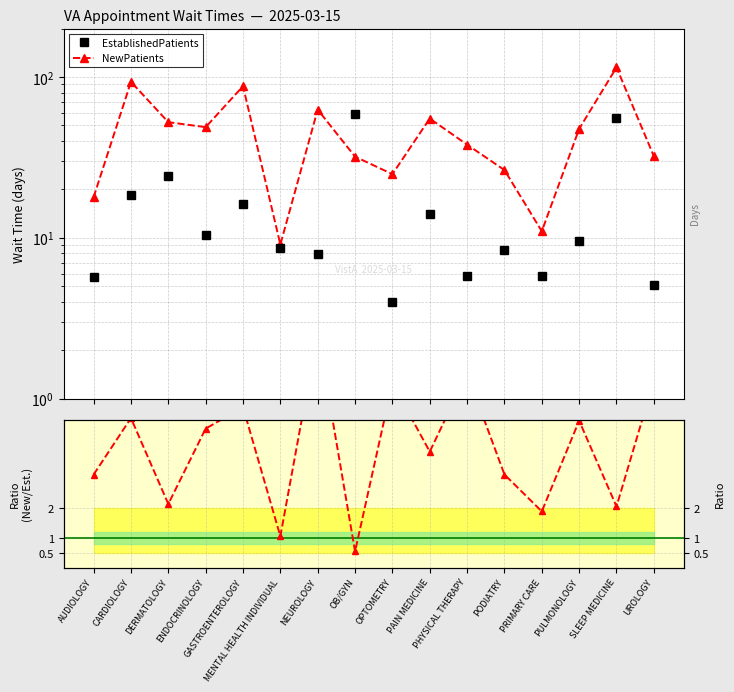

List the series in order of their overall mean, highest first.

NewPatients, EstablishedPatients, Ratio (New/Established)